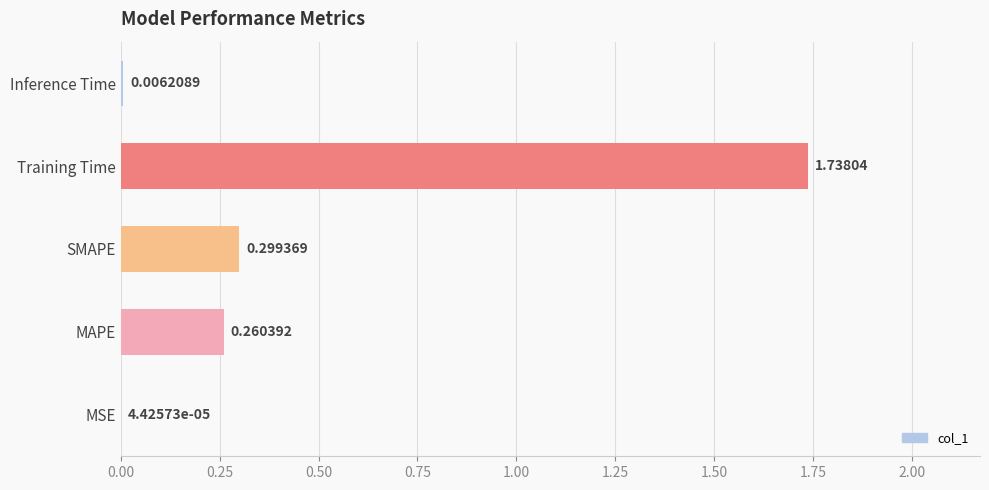

What is the sum of all values?

2.3